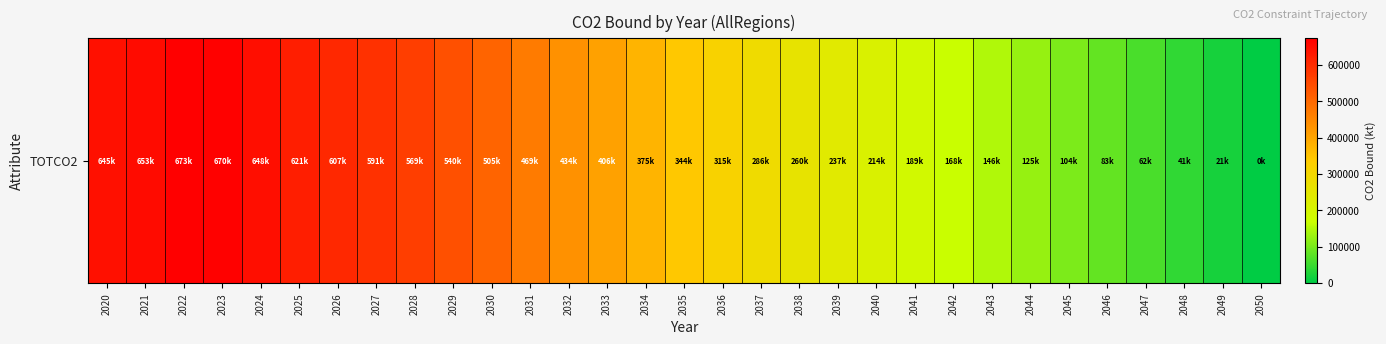

Reading left to right, transcribe all the data shown in this chart.

2020=645400.5	2021=653125.1	2022=672924.5	2023=670001.0	2024=647597.6	2025=621098.6	2026=606958.5	2027=590565.9	2028=568648.5	2029=539814.4	2030=504891.0	2031=469218.0	2032=433598.6	2033=406307.2	2034=375490.4	2035=344000.3	2036=314759.9	2037=286085.8	2038=259815.5	2039=236985.1	2040=214110.5	2041=188998.7	2042=167868.3	2043=146428.9	2044=124693.1	2045=103677.7	2046=82852.5	2047=61760.8	2048=41164.9	2049=20516.2	2050=0.0